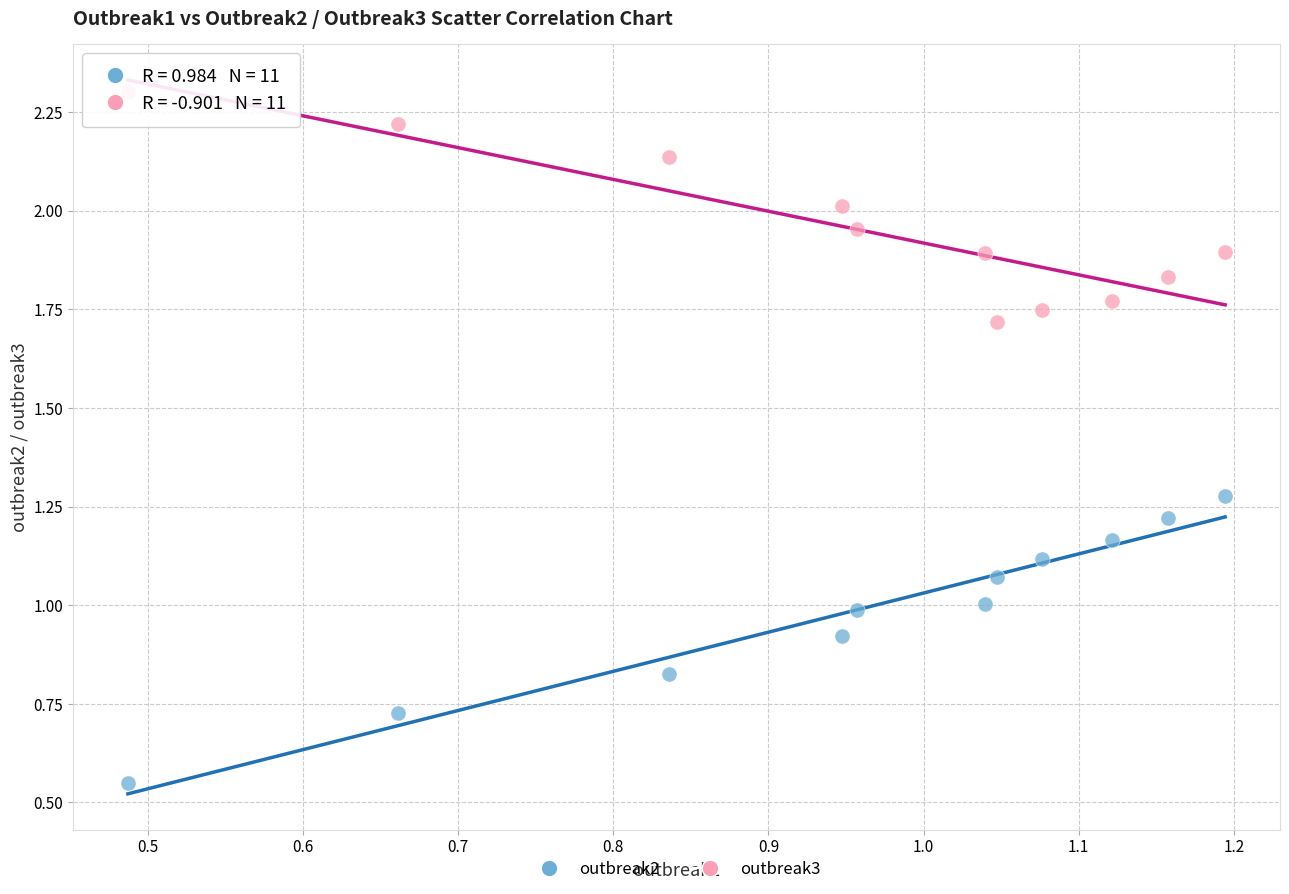

Which series reaches the maximum Y coordinate?

outbreak3